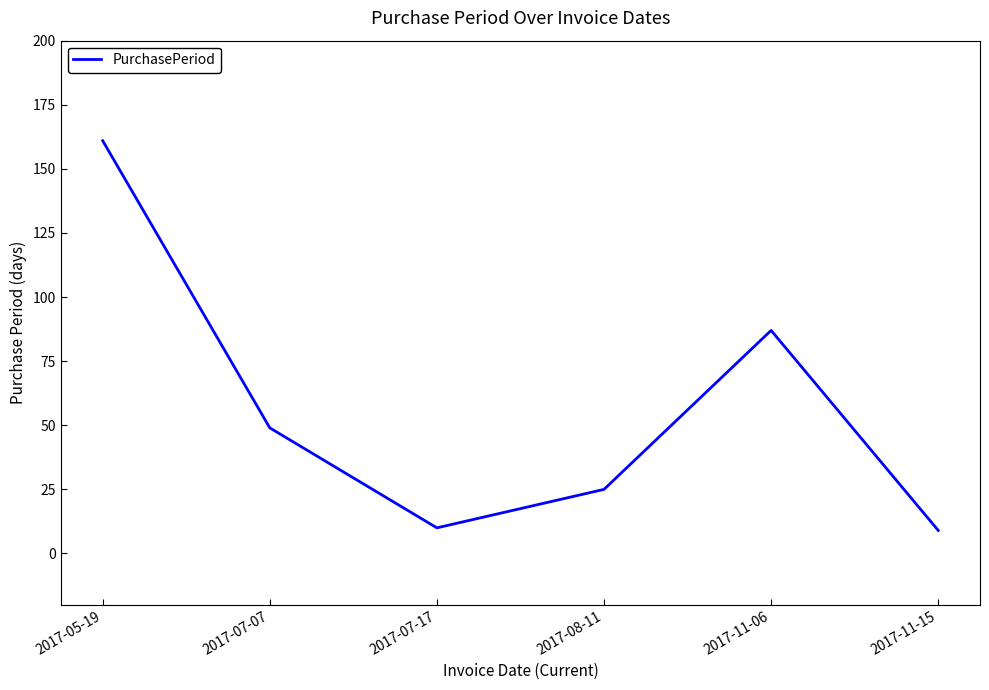

Reading left to right, extract all data points from this chart.

2017-05-19=161	2017-07-07=49	2017-07-17=10	2017-08-11=25	2017-11-06=87	2017-11-15=9